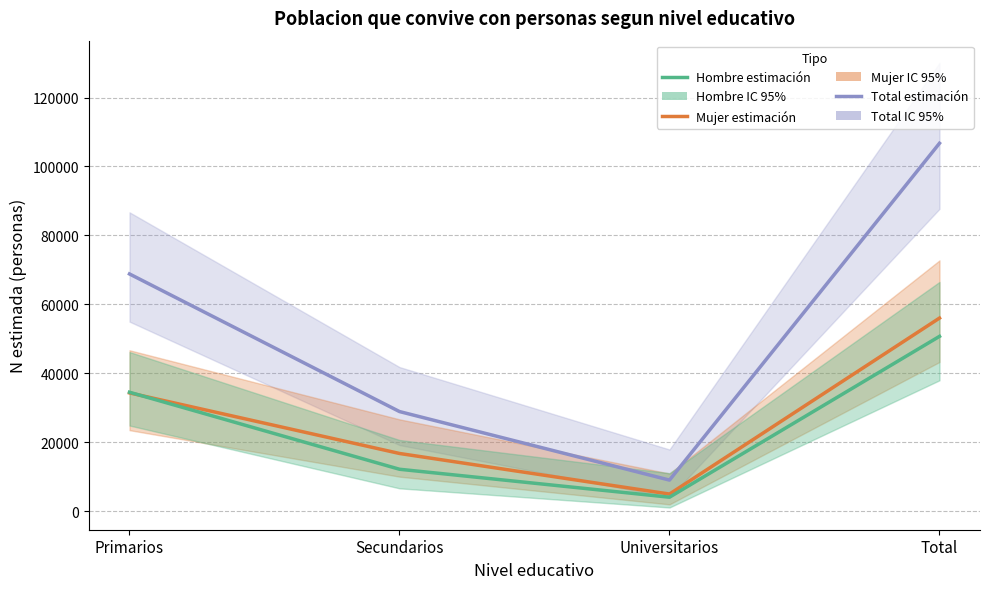

What is the value of the Total (estimación) point at the 3rd from the left?

9016